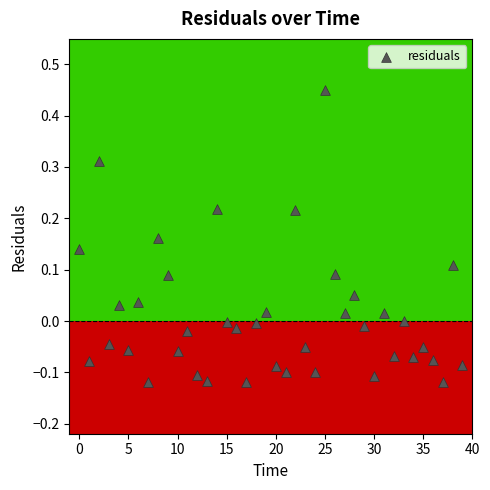

What is the range of Y values (max minus min)?

0.6